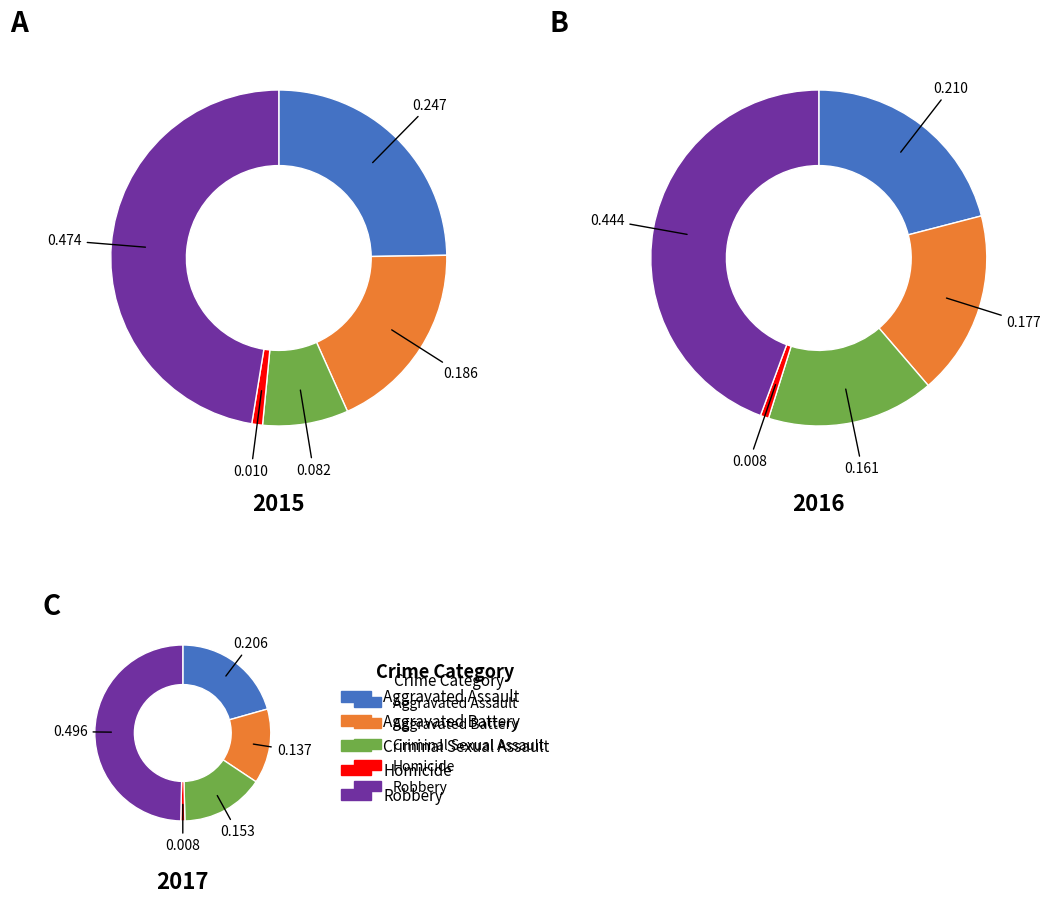

Which has a higher value, Aggravated Assault or Robbery?

Robbery